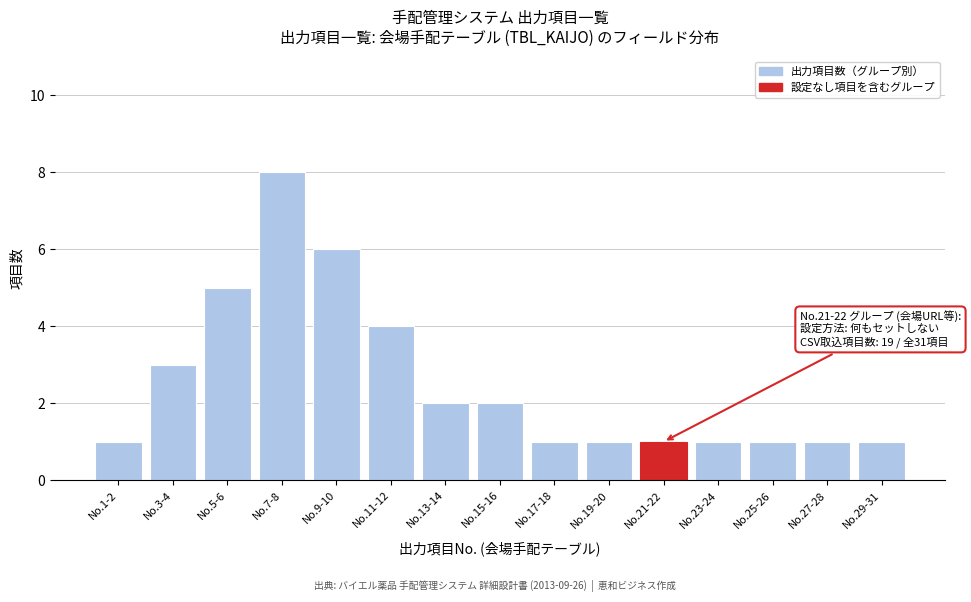

Reading left to right, transcribe all the data shown in this chart.

1	3	5	8	6	4	2	2	1	1	1	1	1	1	1